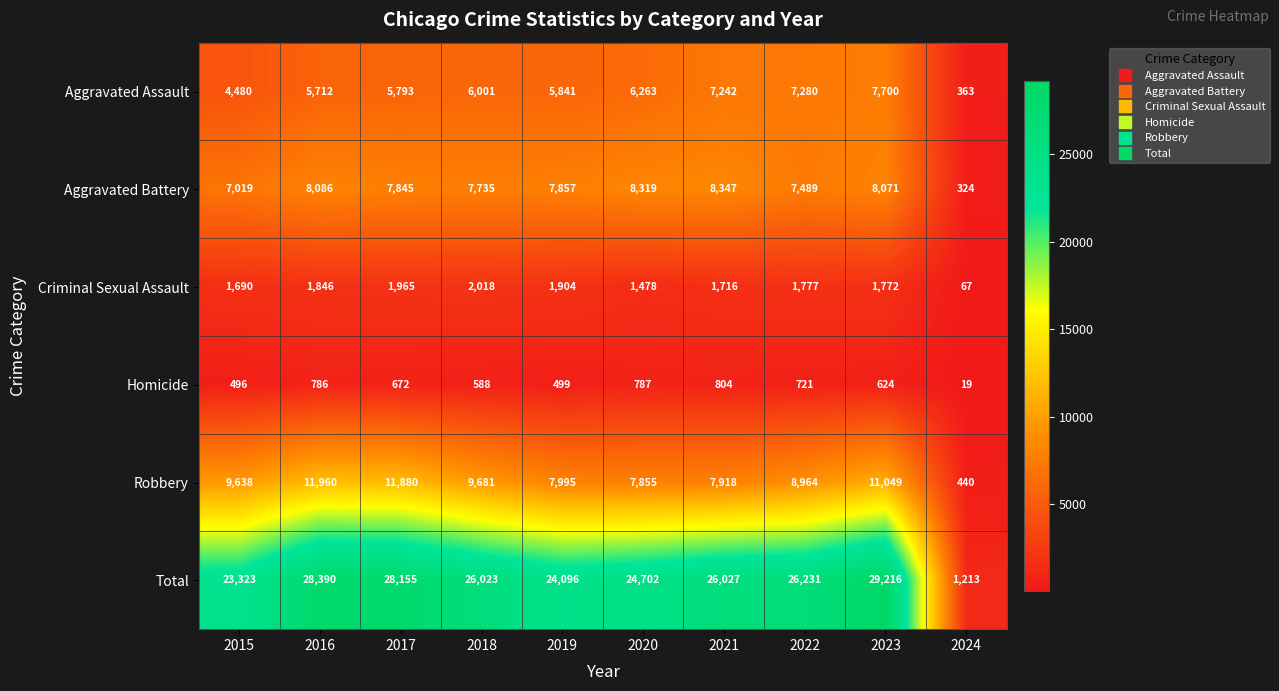

At which label is Total closest to 15214?

2015